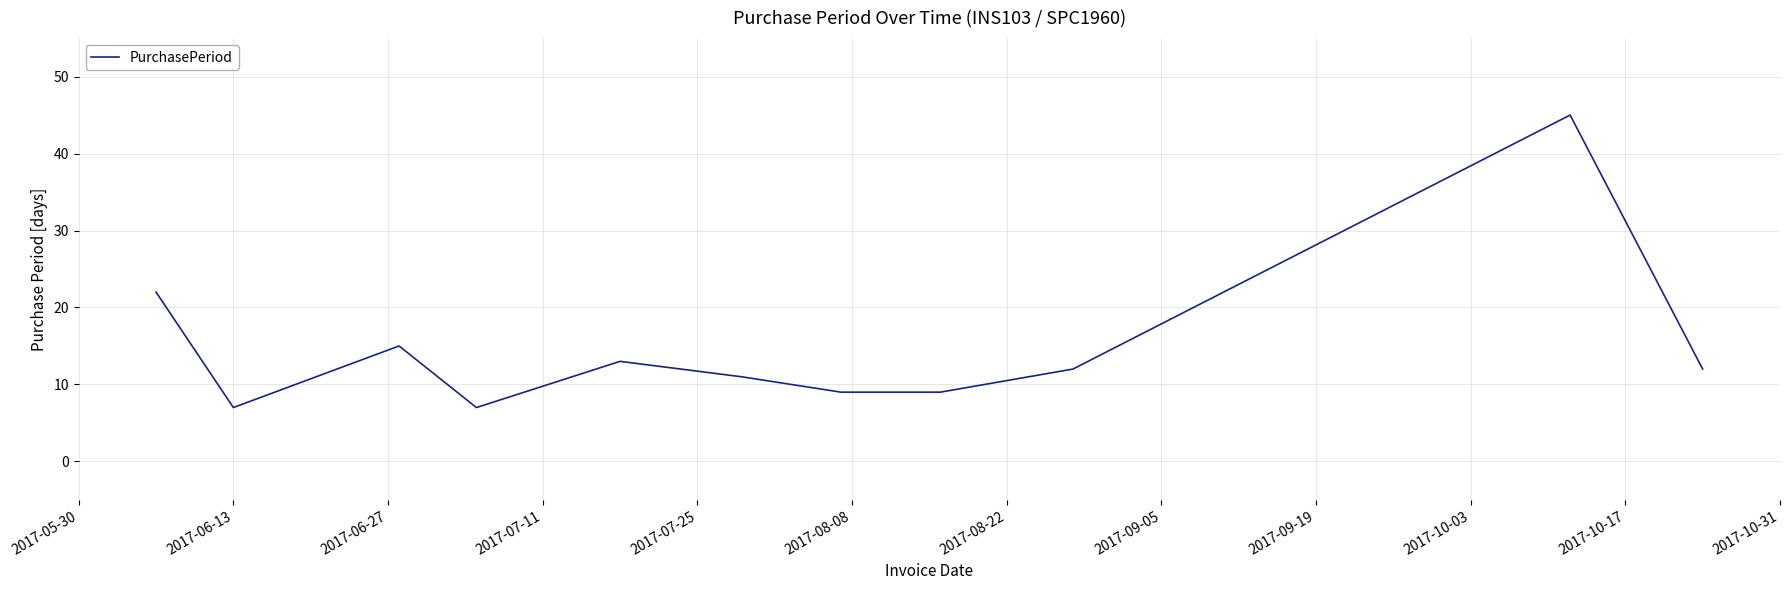

Reading left to right, transcribe all the data shown in this chart.

22	7	15	7	13	11	9	9	12	45	12